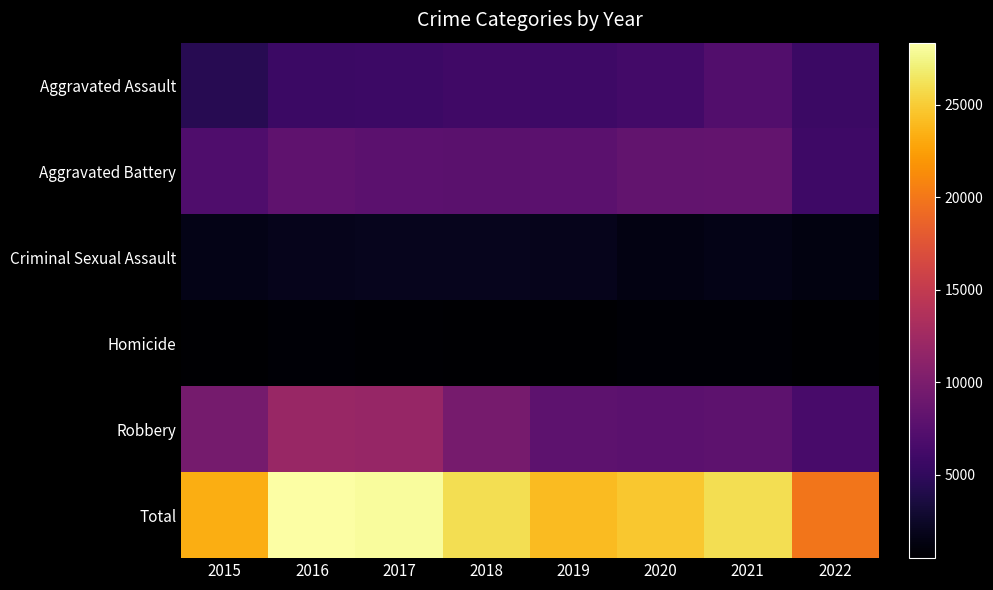

Which series has the largest total across all categories?

Total